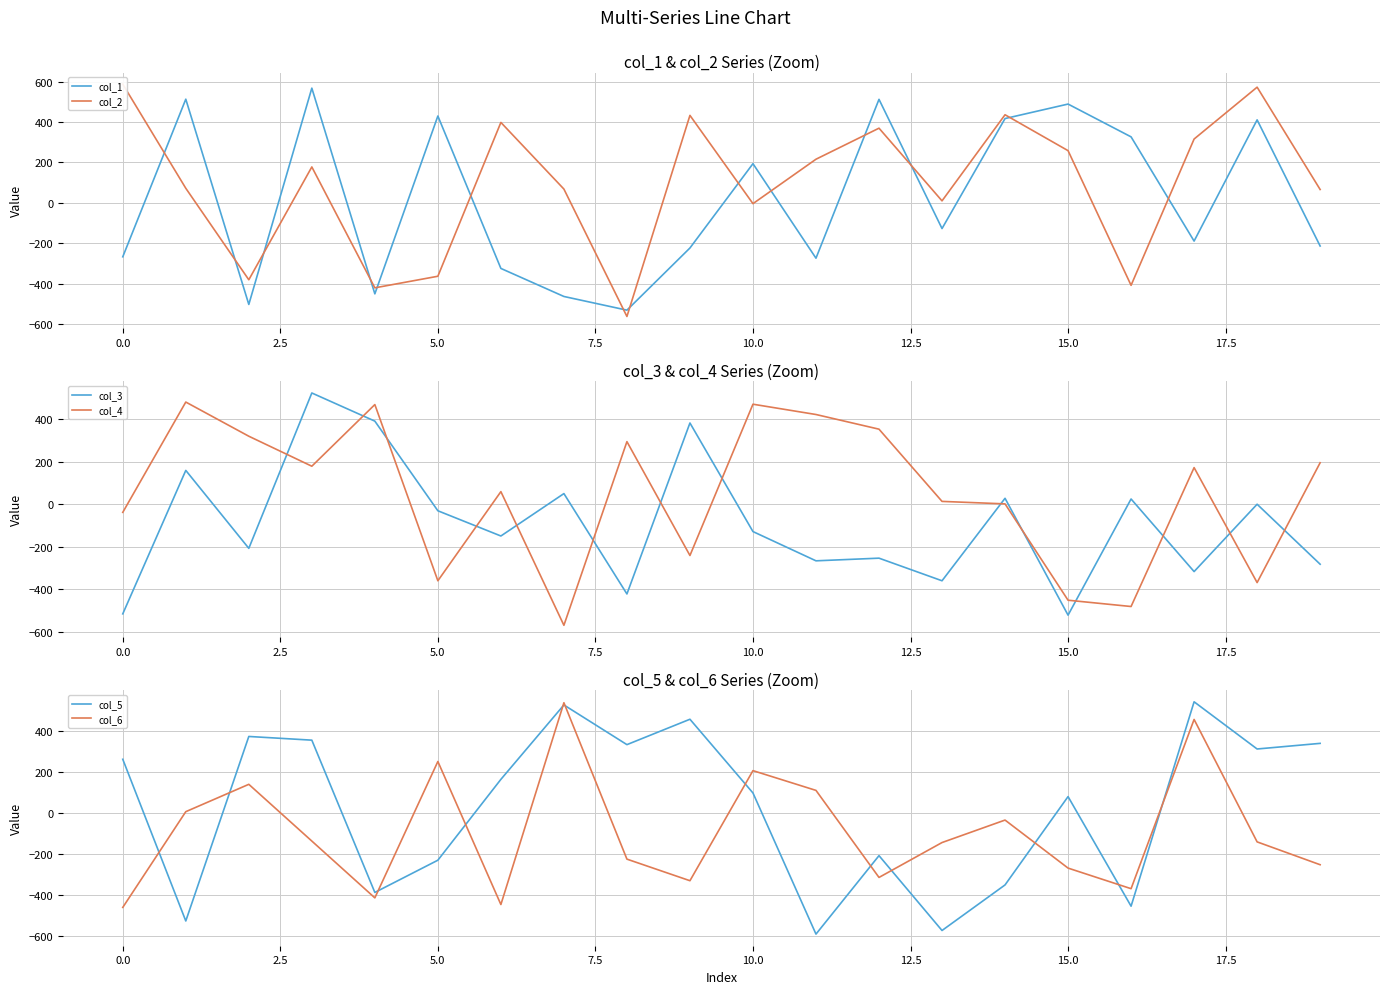

True or false: col_4 has more than 1 points higher than both neighbors.

True